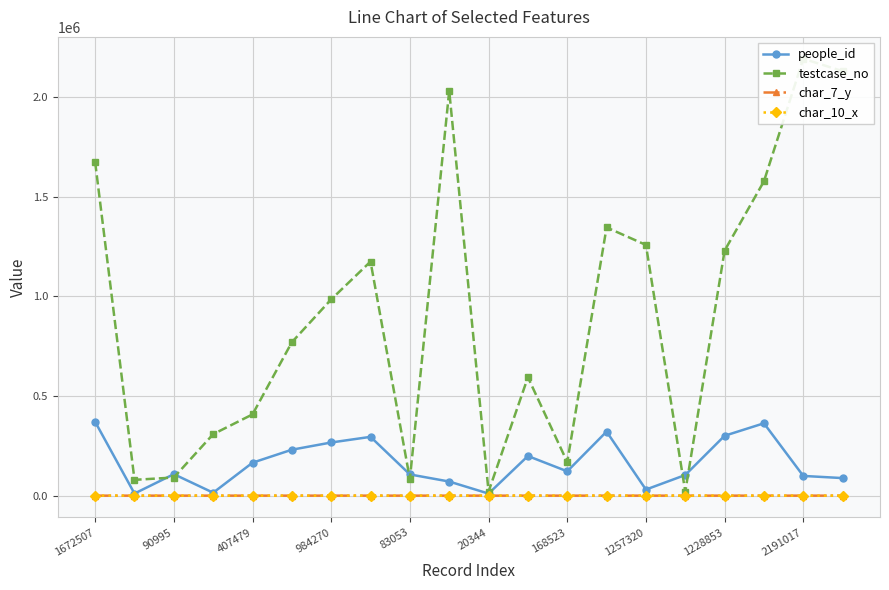

Is this an area chart (filled region under the line)?

No